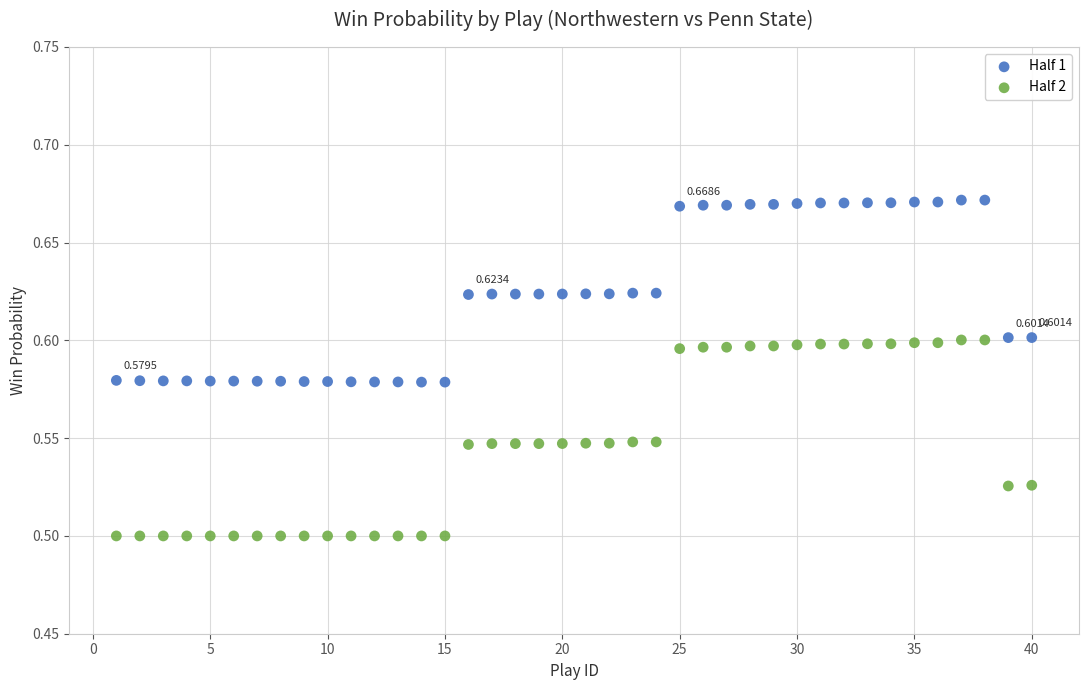

Across all data points, what is the range of X values (max minus min)?

39.0